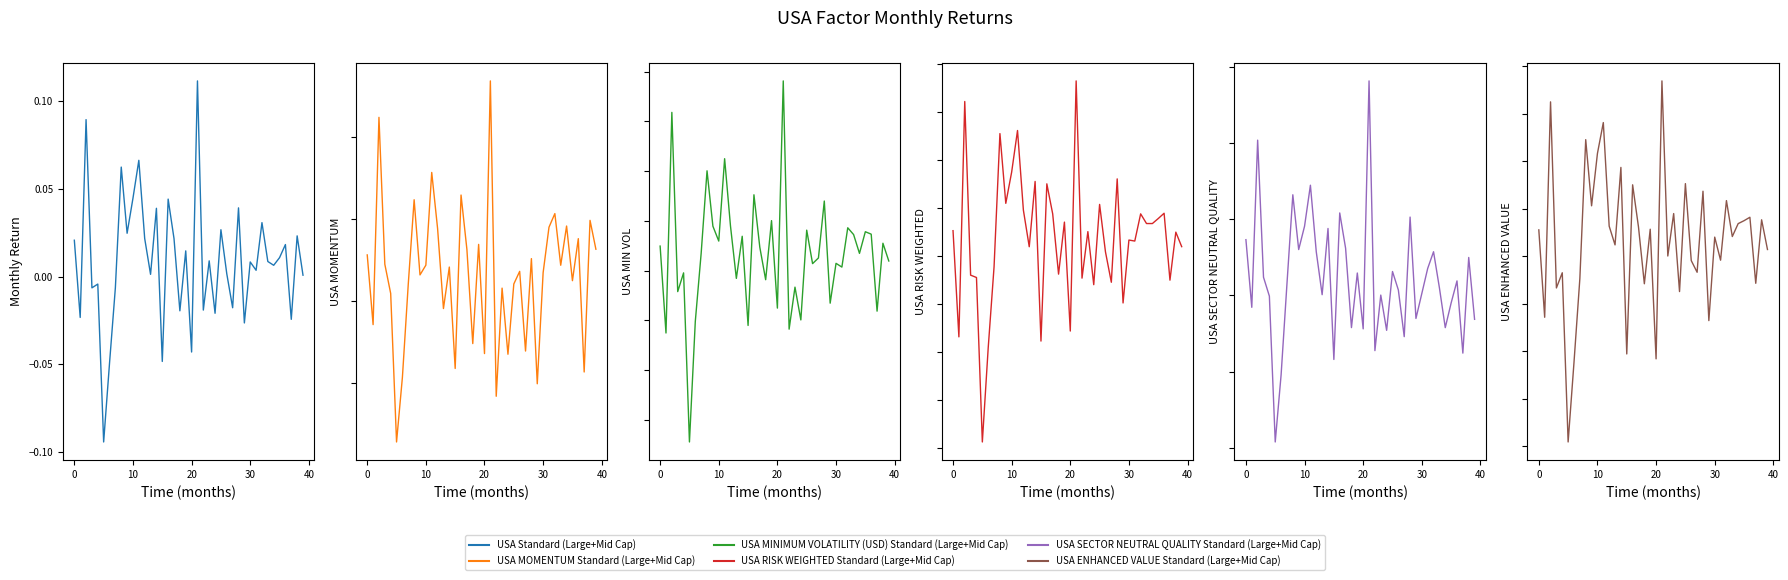

Rank the series by their maximum value, from lowest to highest.

USA RISK WEIGHTED Standard (Large+Mid Cap), USA ENHANCED VALUE Standard (Large+Mid Cap), USA MINIMUM VOLATILITY (USD) Standard (Large+Mid Cap), USA Standard (Large+Mid Cap), USA MOMENTUM Standard (Large+Mid Cap), USA SECTOR NEUTRAL QUALITY Standard (Large+Mid Cap)